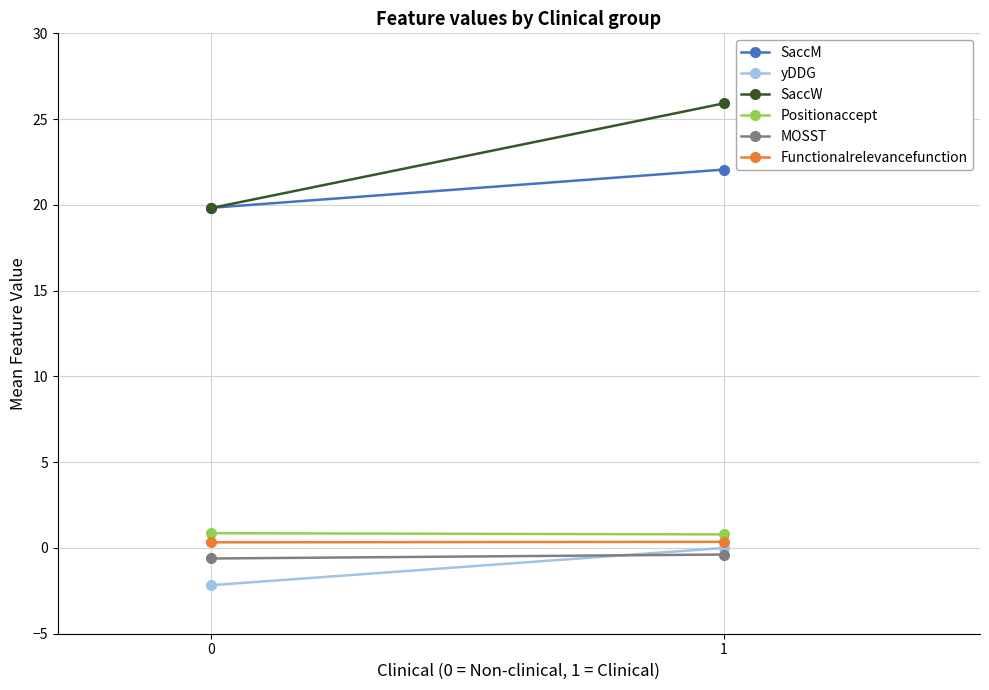

Count the Positionaccept values in the range 0 to 1.

2